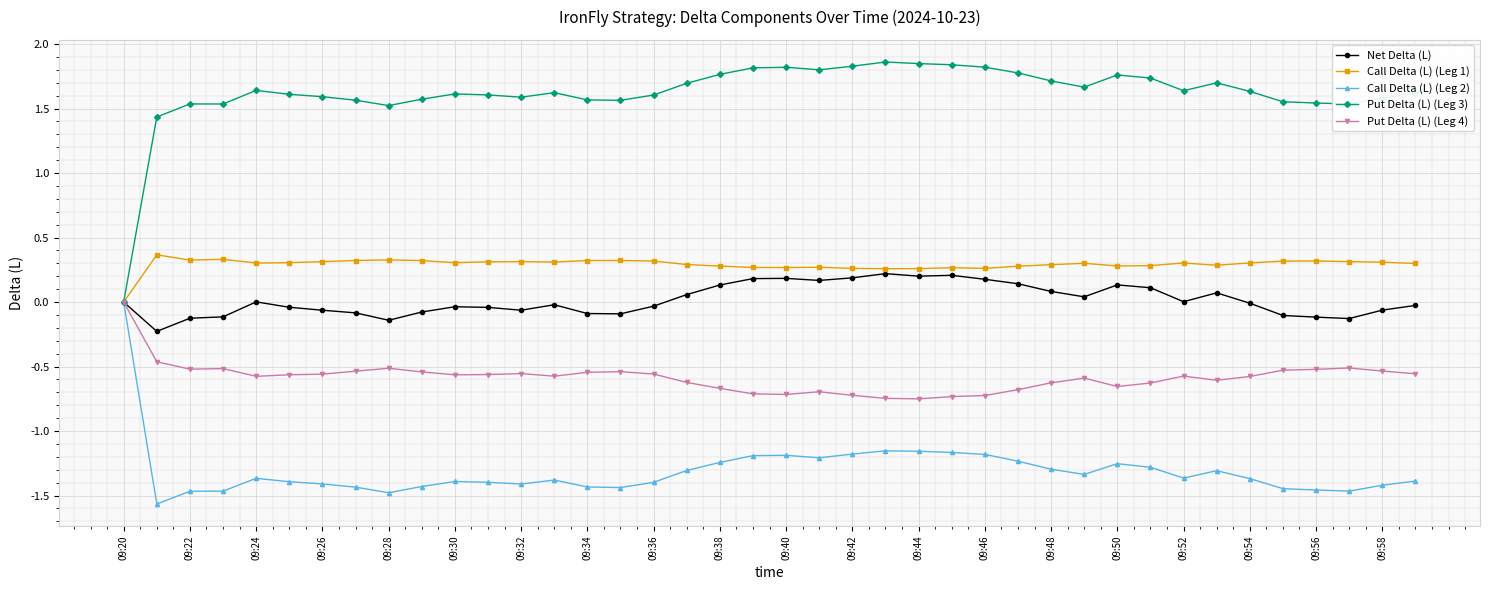

What is the sum of all Put Delta (L) (Leg 3) values?

64.7